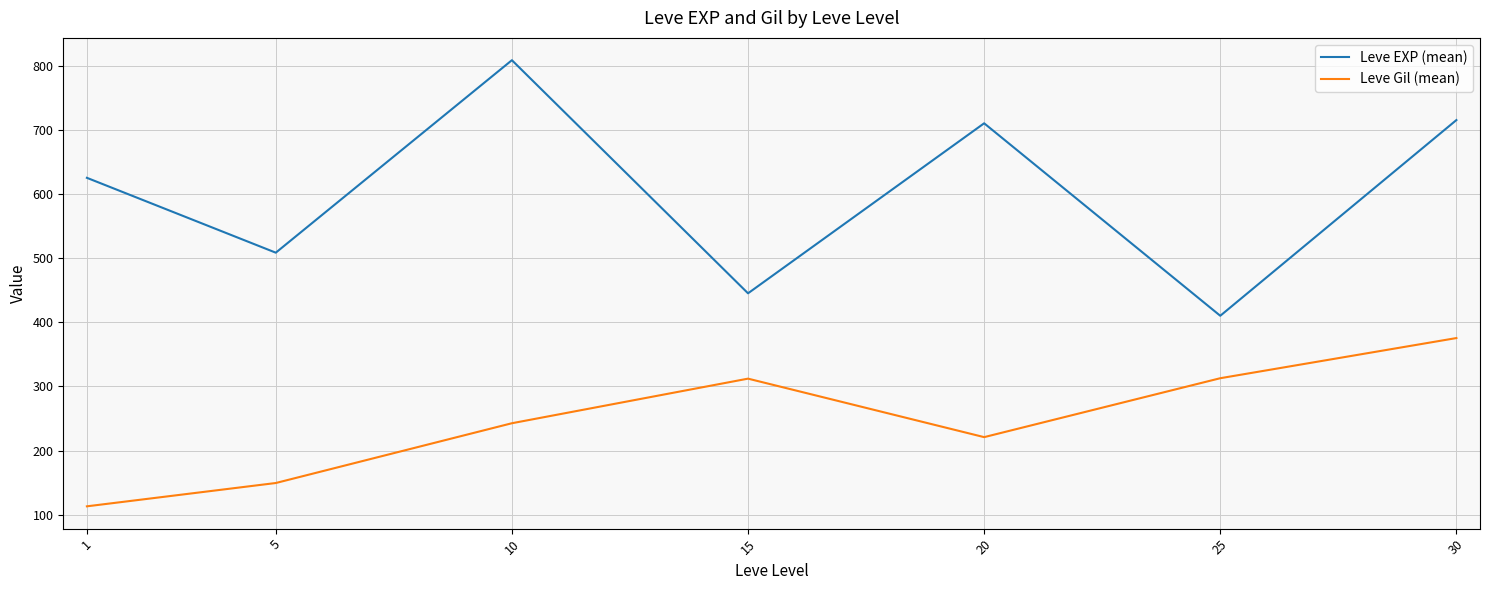

At which category does Leve Gil (mean) reach its first local peak?

15